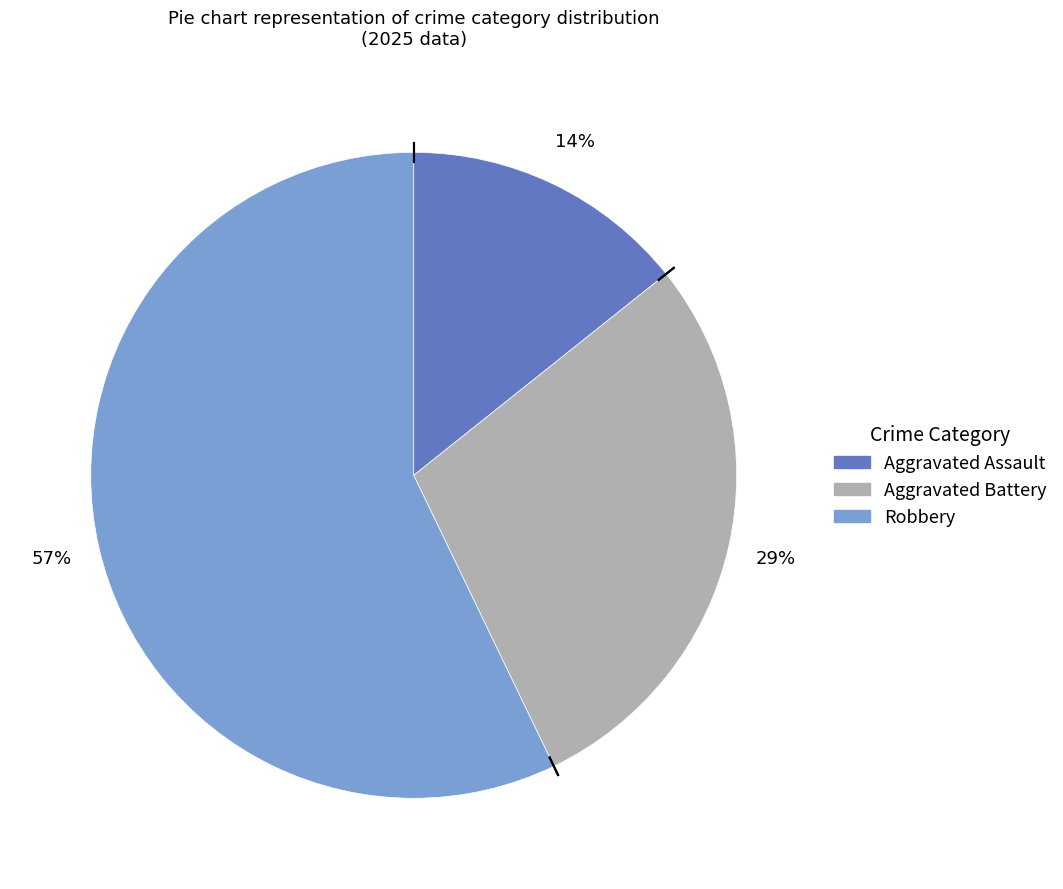

Does Robbery represent more than half of the total?

Yes